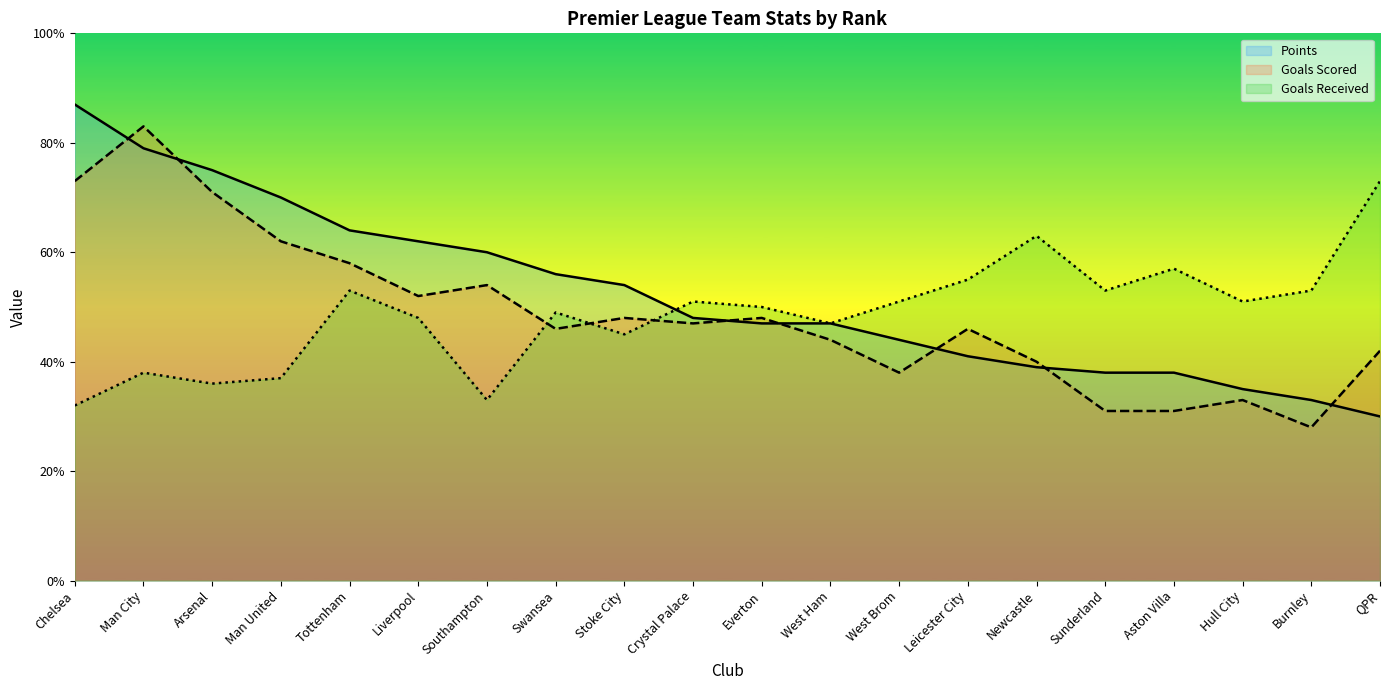

At how many categories does at least one series exceed 61?

8